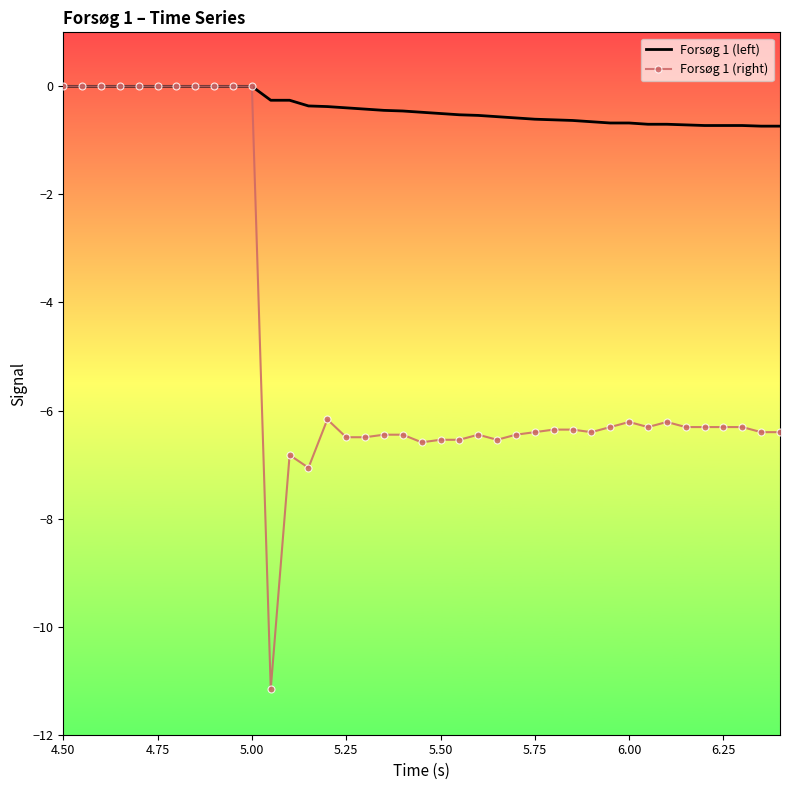

Count the number of categories in the chart.

39